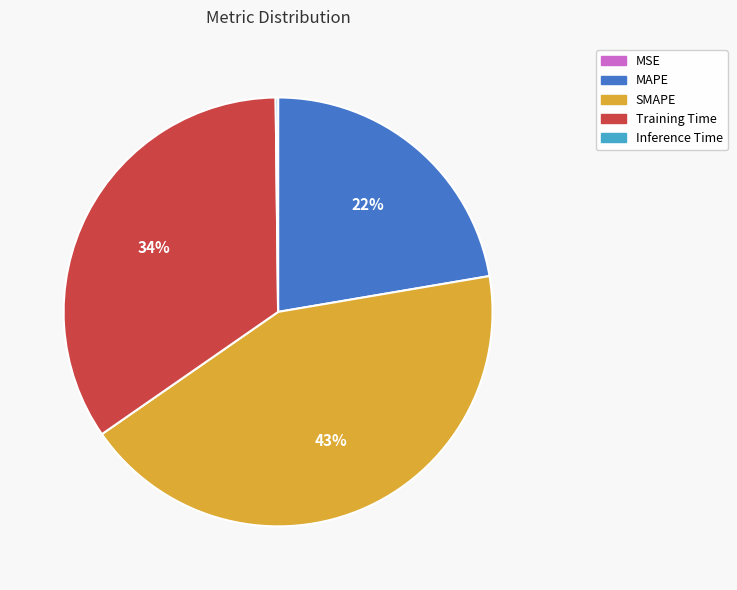

To the nearest percent, what is the average slice percentage?

20%